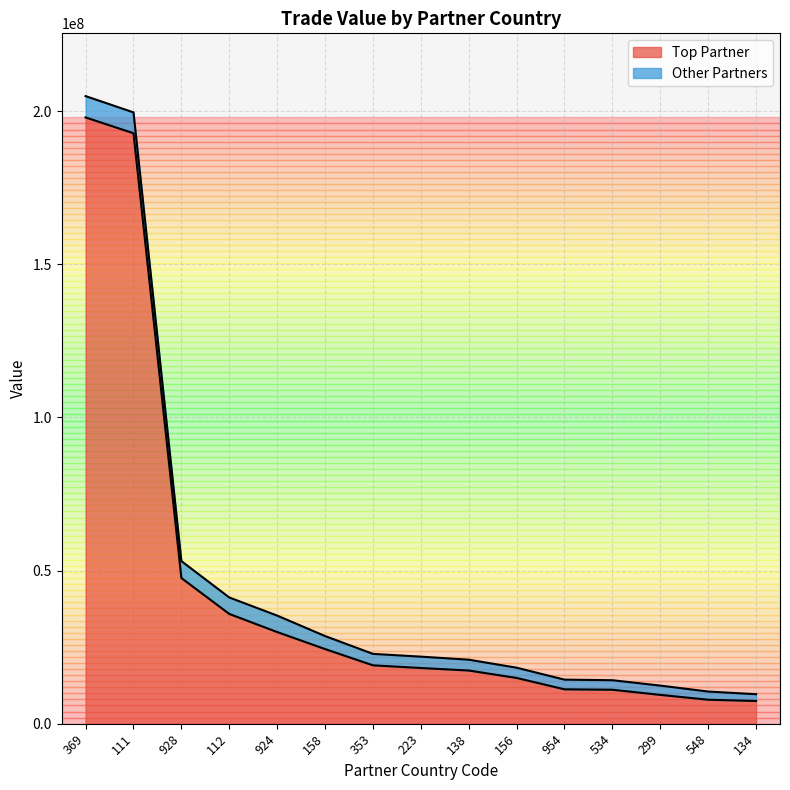

What is the average value?

43003549.7